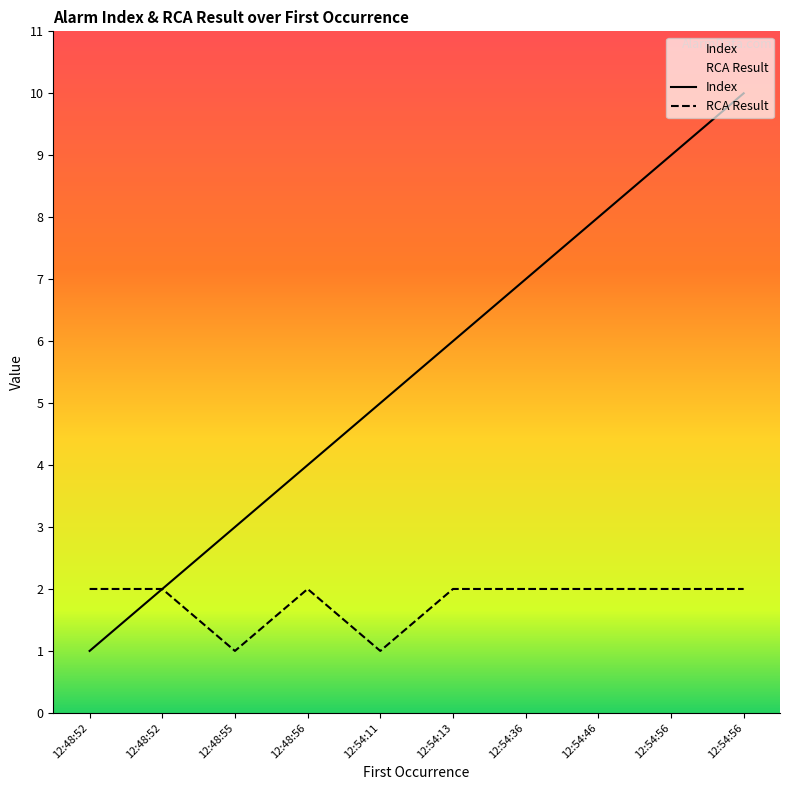

What is the label of the 8th point from the right?

12:48:55